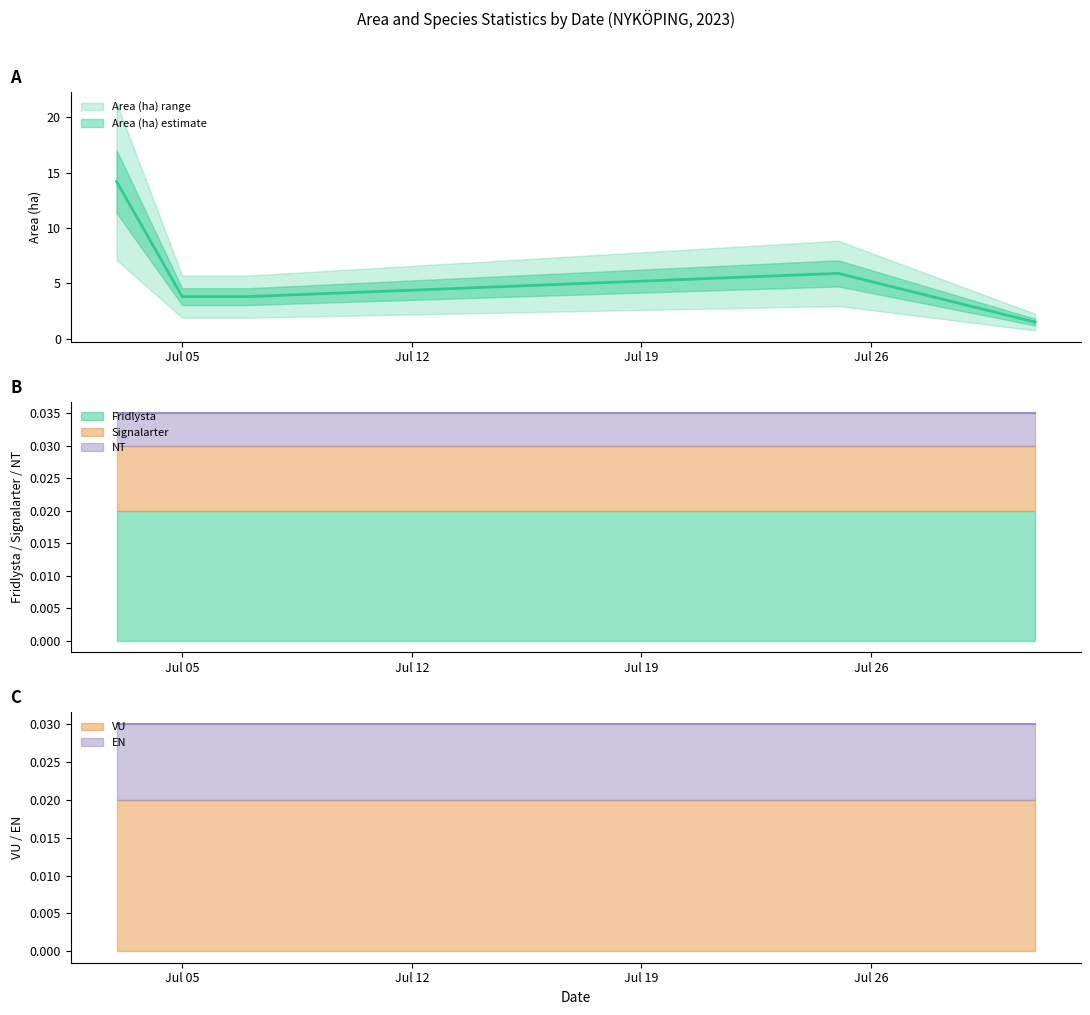

How many categories are shown in the chart?

8